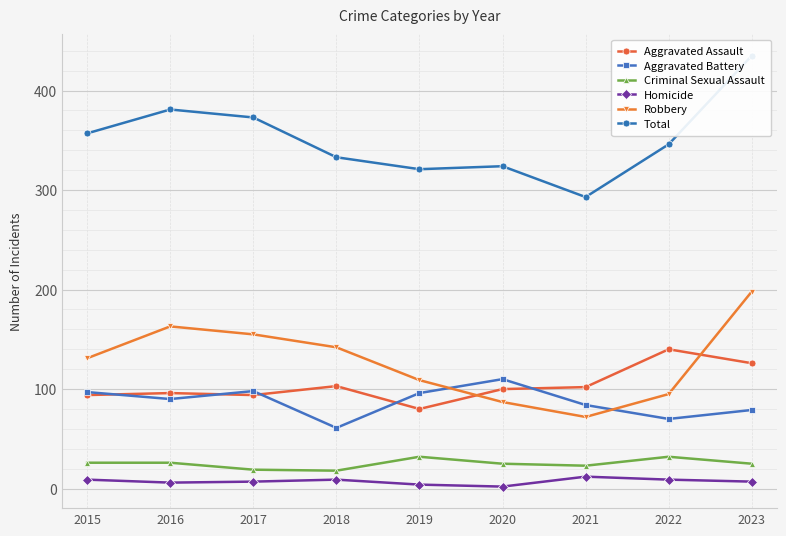

Is this an area chart (filled region under the line)?

No